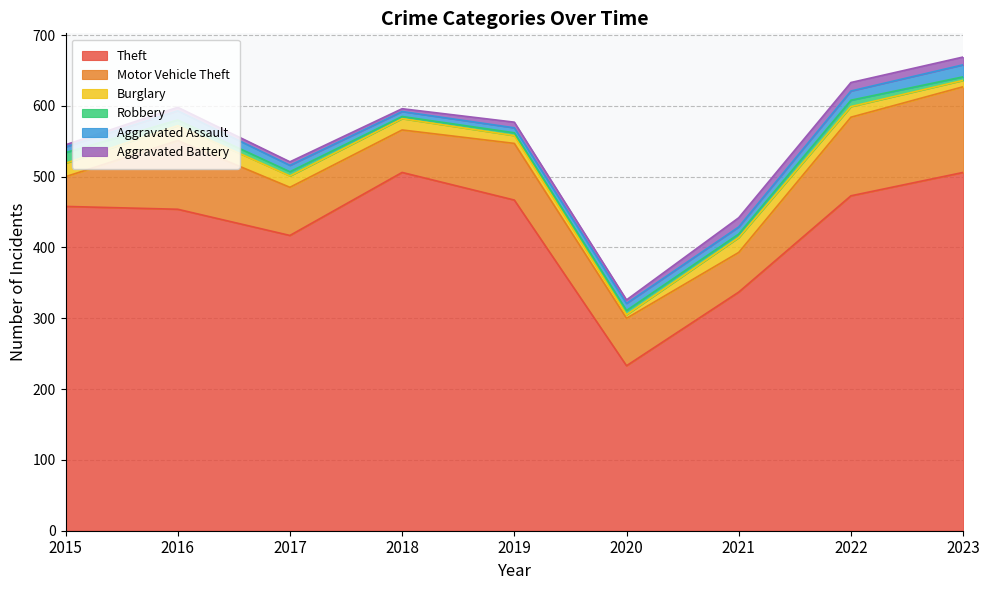

Reading left to right, list all the values displayed in this chart.

Theft: 2015=458	2016=454	2017=417	2018=506	2019=467	2020=233	2021=337	2022=473	2023=506
Motor Vehicle Theft: 2015=42	2016=97	2017=68	2018=60	2019=80	2020=67	2021=56	2022=111	2023=121
Burglary: 2015=19	2016=21	2017=16	2018=16	2019=11	2020=5	2021=21	2022=15	2023=9
Robbery: 2015=15	2016=8	2017=6	2018=3	2019=4	2020=6	2021=5	2022=9	2023=5
Aggravated Assault: 2015=8	2016=13	2017=9	2018=7	2019=7	2020=10	2021=10	2022=13	2023=17
Aggravated Battery: 2015=3	2016=5	2017=5	2018=4	2019=8	2020=5	2021=13	2022=12	2023=11